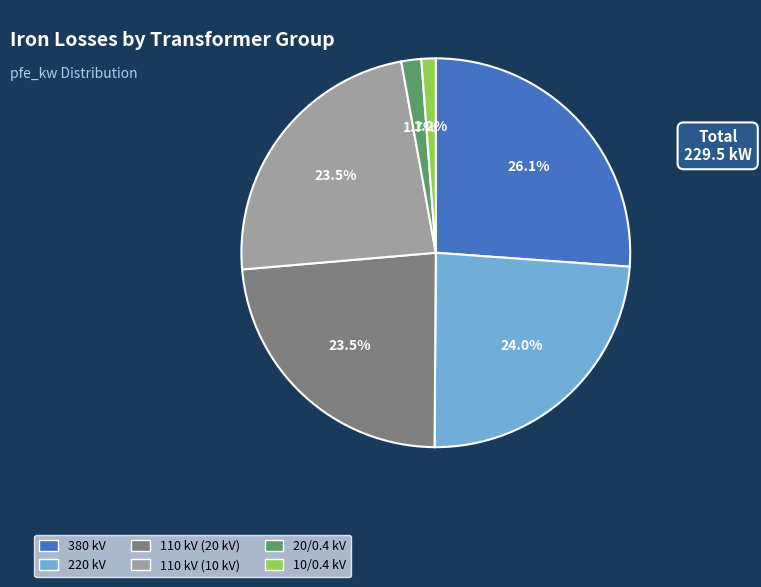

Does 20/0.4 kV account for over 50% of the chart?

No